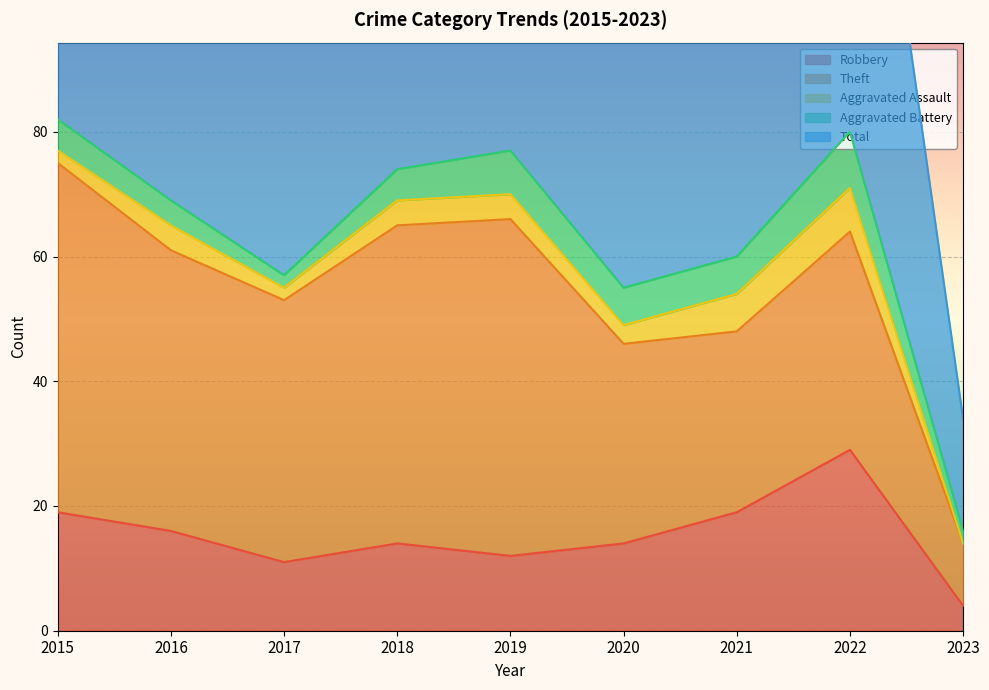

What is the value of the Aggravated Assault point at the 2nd from the left?

4